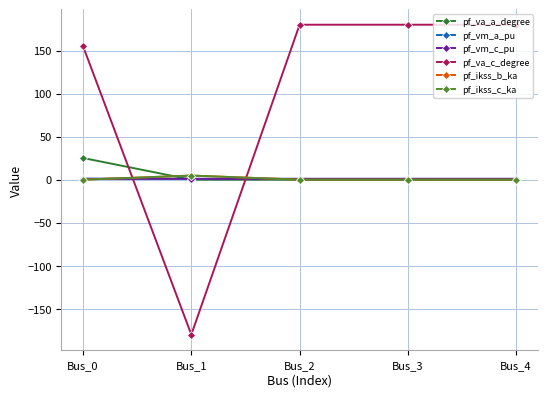

Rank the categories by pf_ikss_c_ka value from lowest to highest.

Bus_0, Bus_2, Bus_3, Bus_4, Bus_1